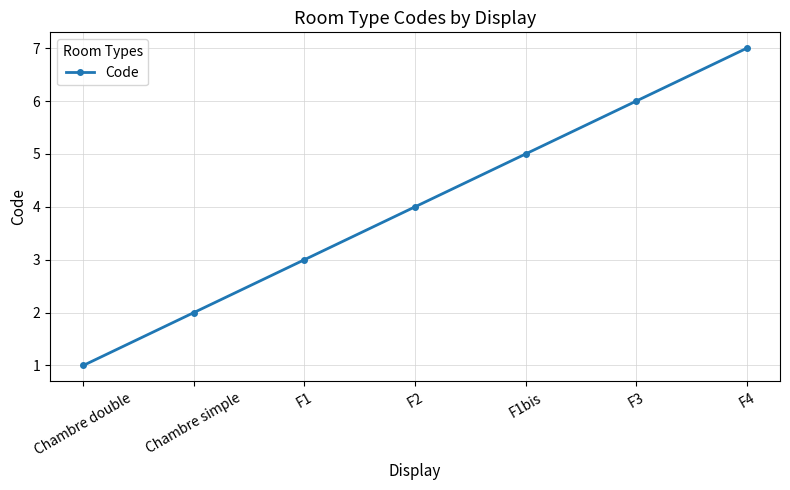

True or false: the data has more than 1 interior local peaks.

False